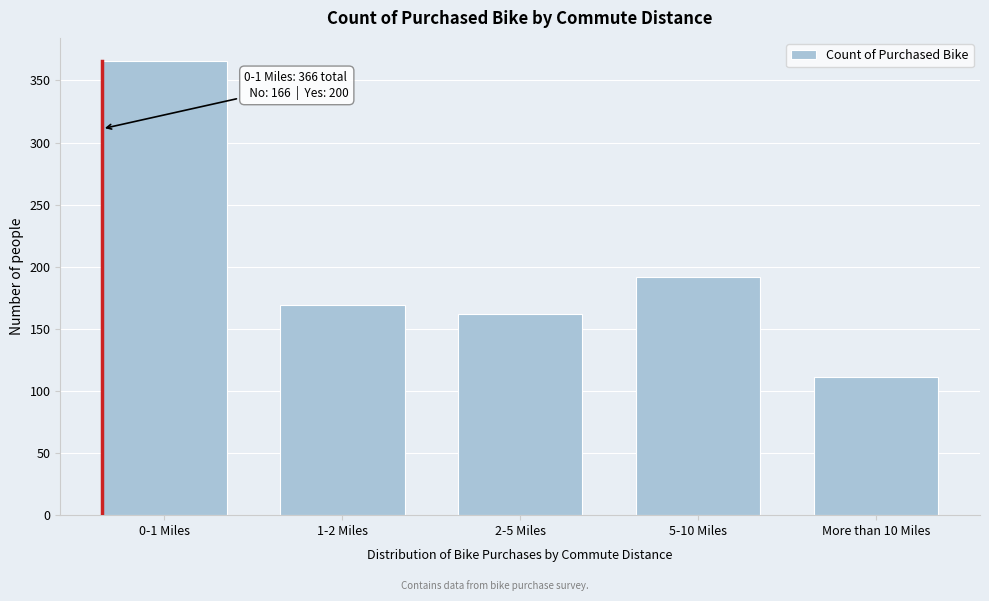

Reading left to right, transcribe all the data shown in this chart.

366	169	162	192	111